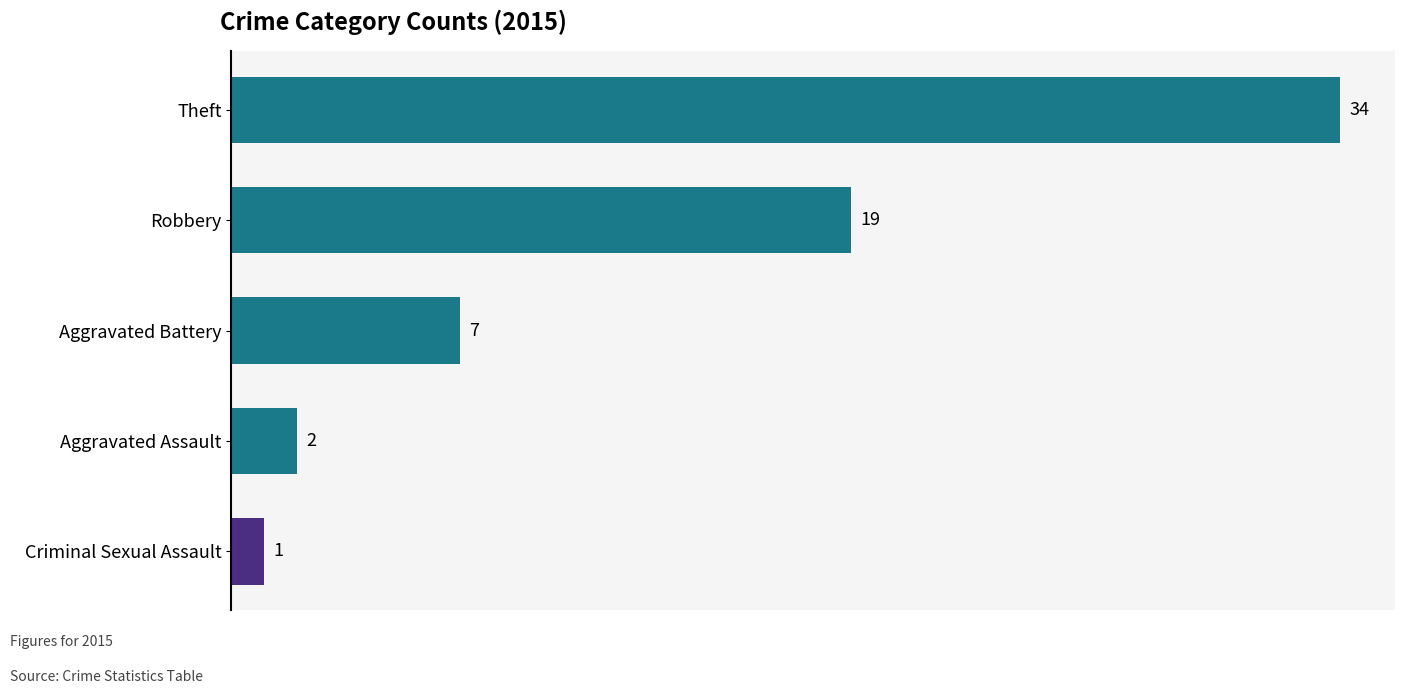

Approximately how many times larger is the value at Aggravated Battery compared to Aggravated Assault?

3.5